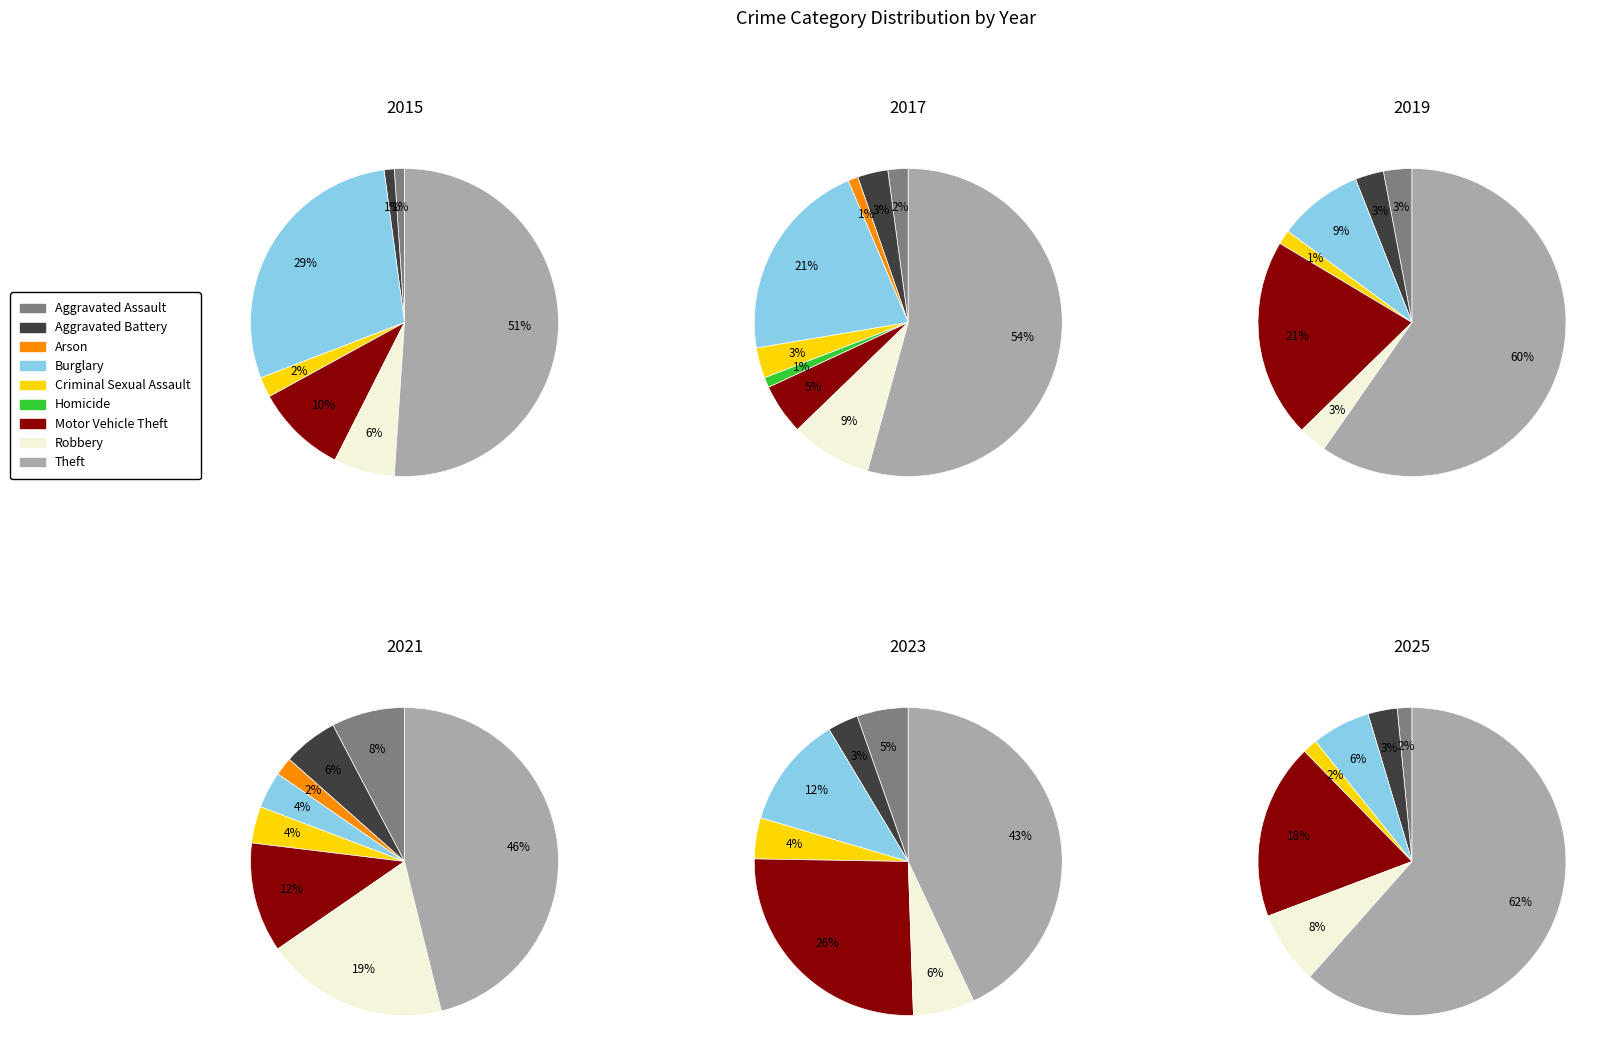

Count the number of slices in the pie.

9